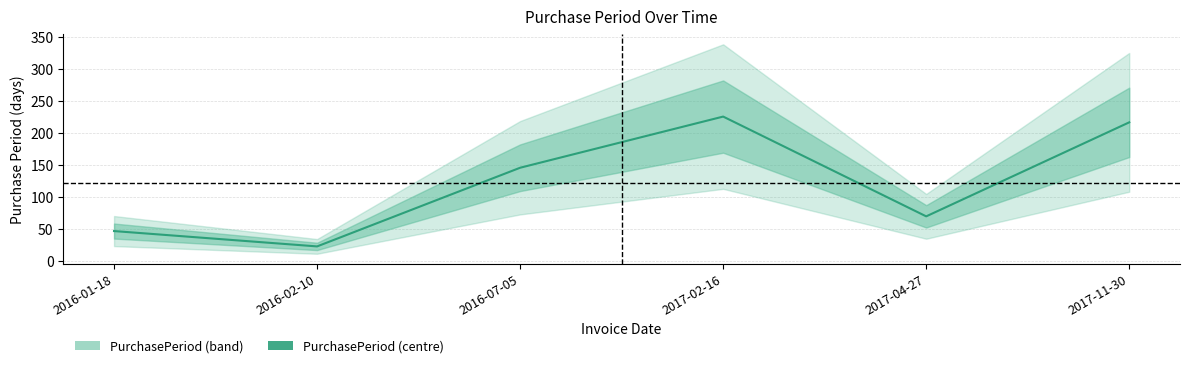

At which category does the chart reach its minimum across all series?

2016-02-10